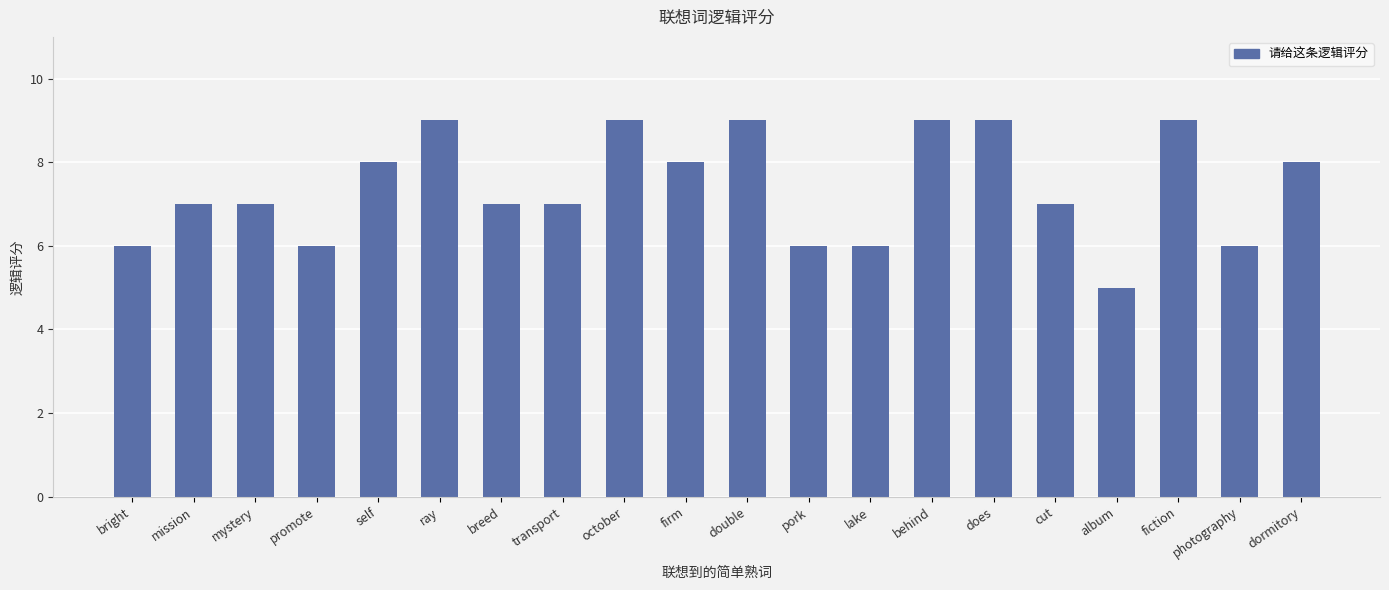

Reading left to right, list all the values displayed in this chart.

6	7	7	6	8	9	7	7	9	8	9	6	6	9	9	7	5	9	6	8